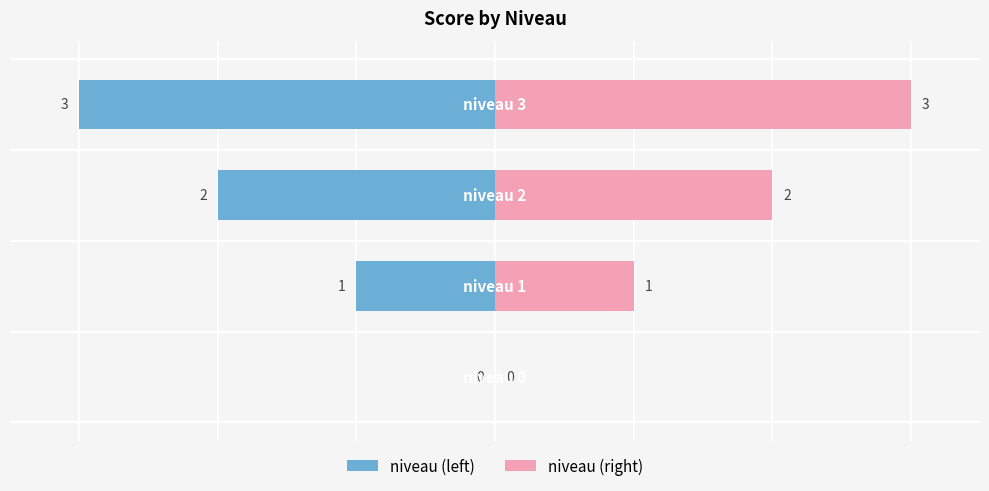

True or false: score has a value of -4 at 2.

False